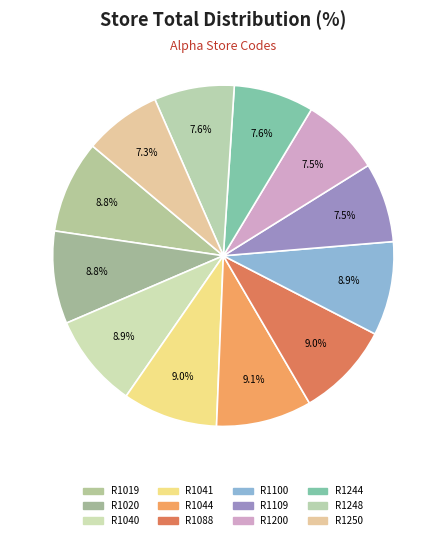

Rank the categories by value from lowest to highest.

R1250, R1200, R1109, R1244, R1248, R1019, R1020, R1100, R1040, R1041, R1088, R1044